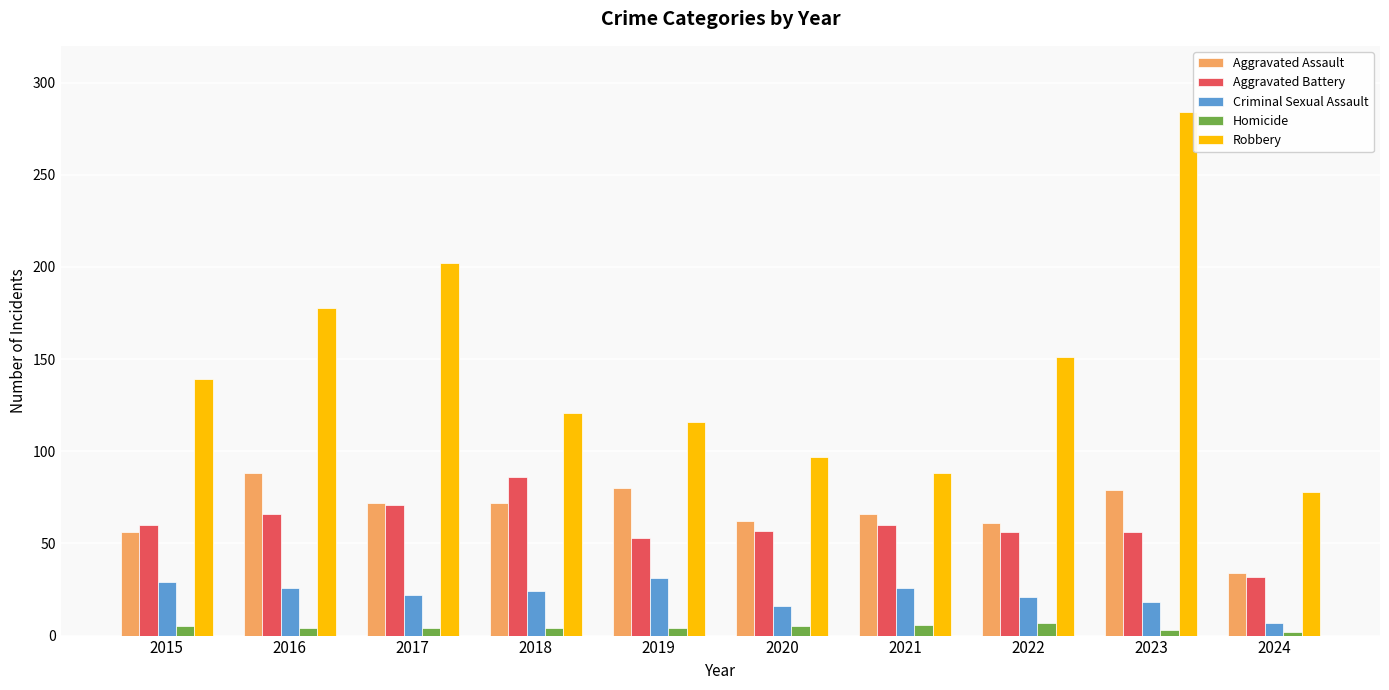

Count the number of data series in this chart.

5